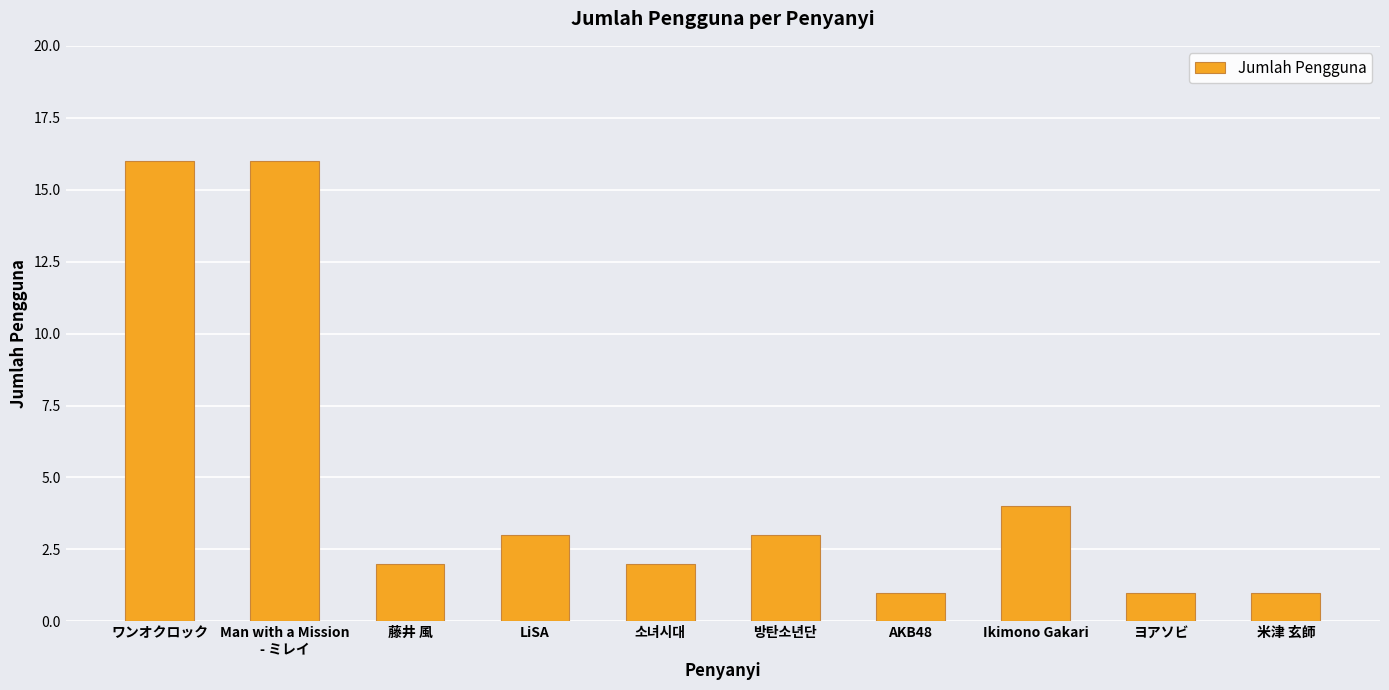

What is the value of the 5th bar from the left?

2